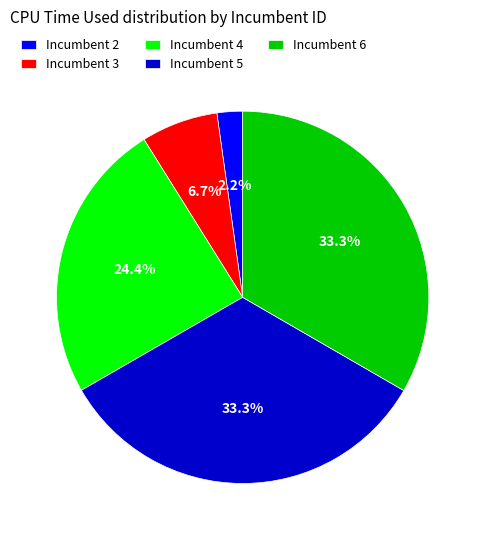

Between Incumbent 4 and Incumbent 2, which is larger?

Incumbent 4